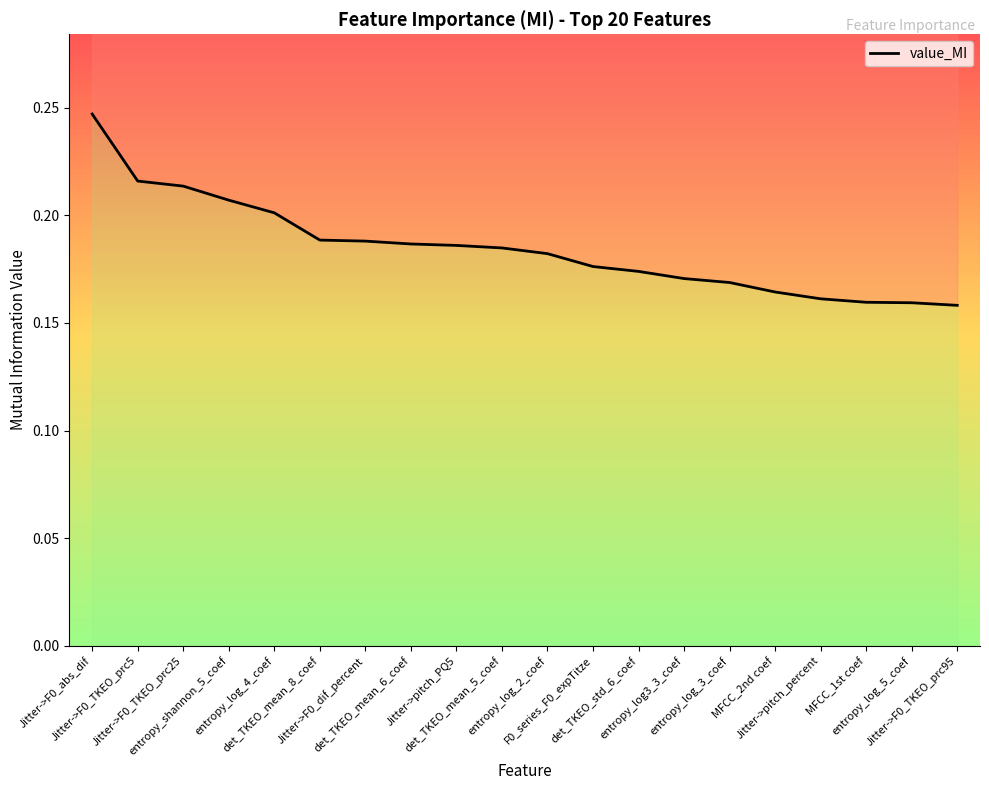

Reading right to left, what are all the values shown in this chart?

Jitter->F0_TKEO_prc95=0.2	entropy_log_5_coef=0.2	MFCC_1st coef=0.2	Jitter->pitch_percent=0.2	MFCC_2nd coef=0.2	entropy_log_3_coef=0.2	entropy_log3_3_coef=0.2	det_TKEO_std_6_coef=0.2	F0_series_F0_expTitze=0.2	entropy_log_2_coef=0.2	det_TKEO_mean_5_coef=0.2	Jitter->pitch_PQ5=0.2	det_TKEO_mean_6_coef=0.2	Jitter->F0_dif_percent=0.2	det_TKEO_mean_8_coef=0.2	entropy_log_4_coef=0.2	entropy_shannon_5_coef=0.2	Jitter->F0_TKEO_prc25=0.2	Jitter->F0_TKEO_prc5=0.2	Jitter->F0_abs_dif=0.2